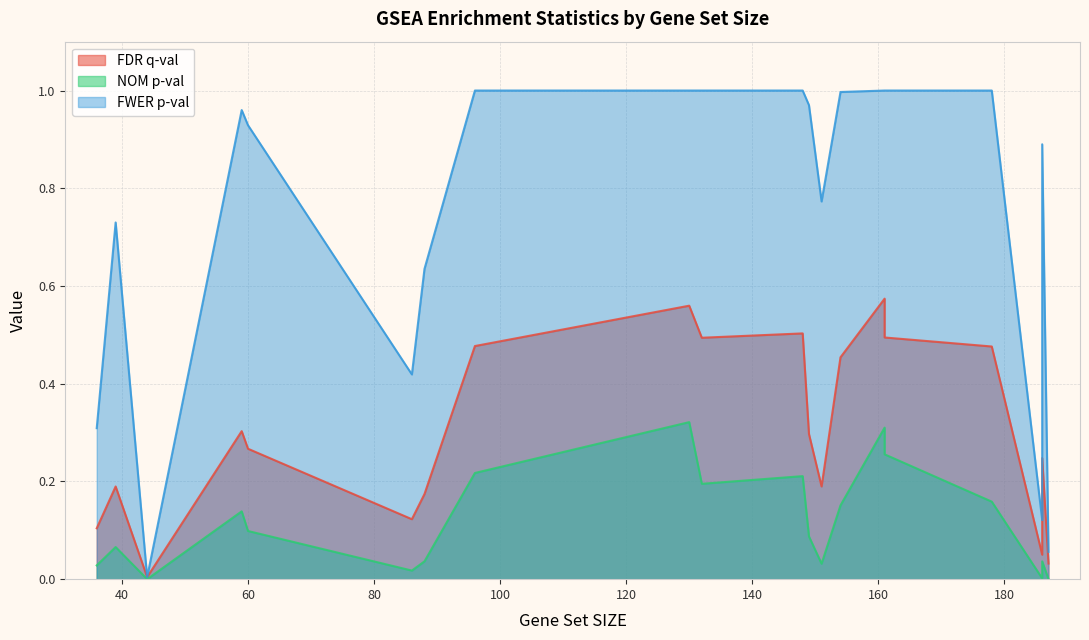

True or false: FDR q-val has a value of 0.2 at 88.

True